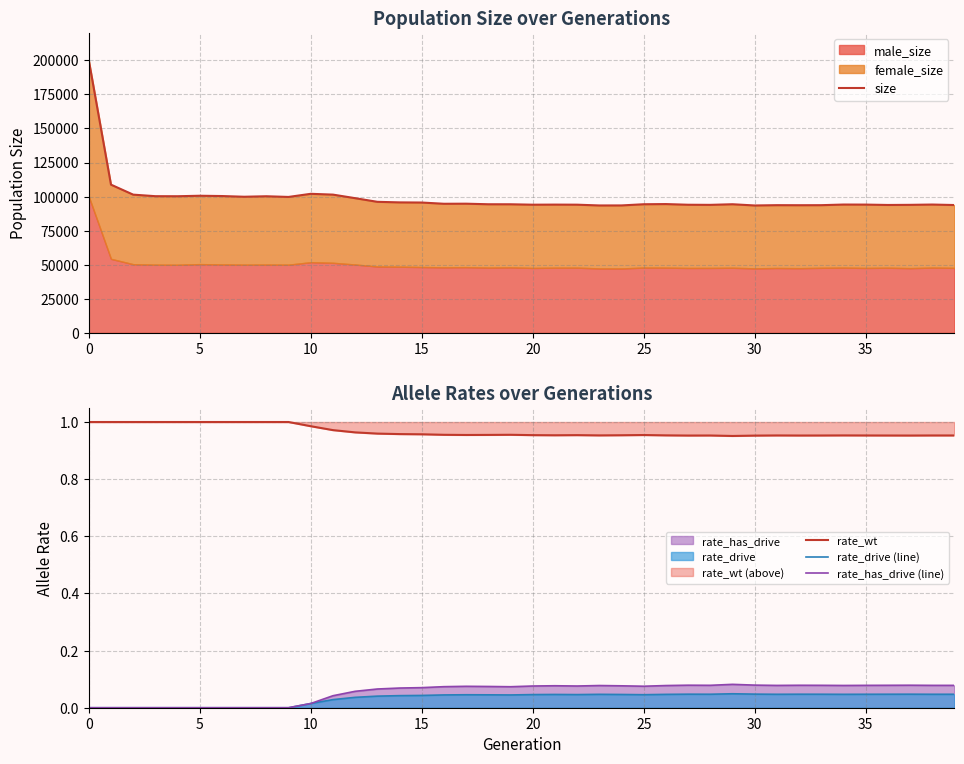

How many interior local peaks does the size series have?

10